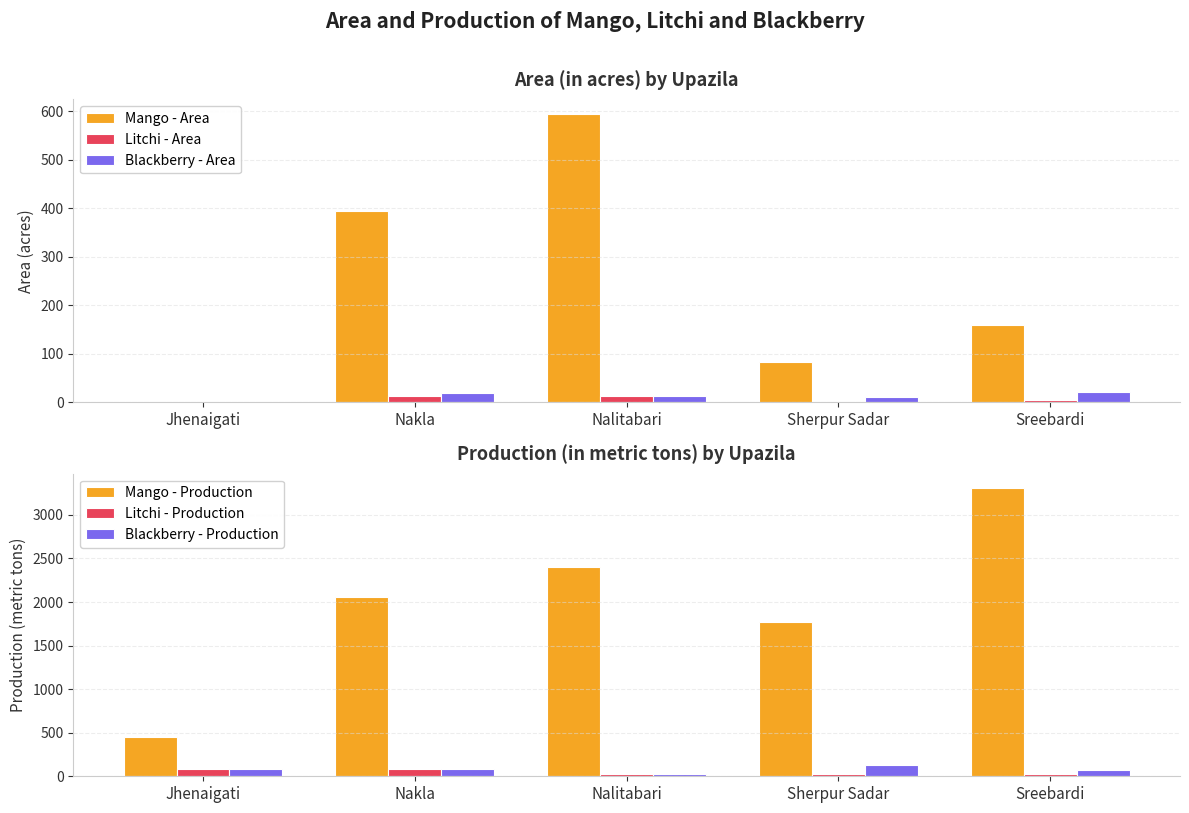

At which category does the chart reach its peak across all series?

Sreebardi